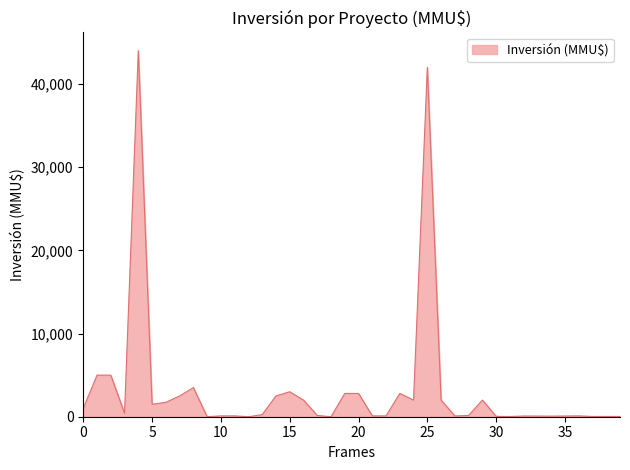

What is the greatest value displayed?

44000